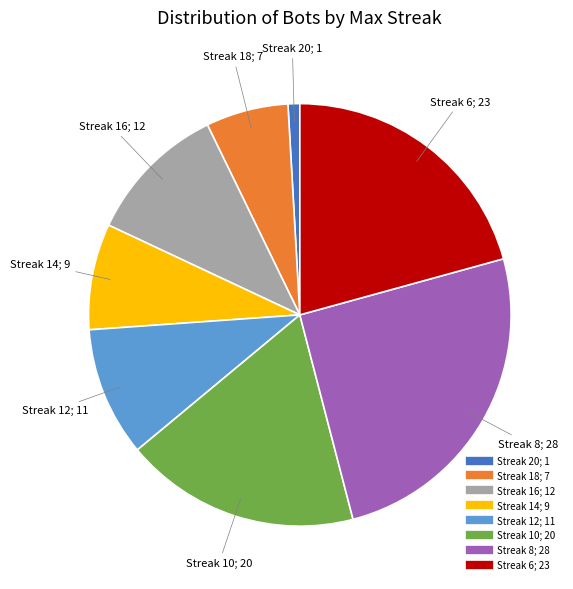

Does any single category account for the majority?

No